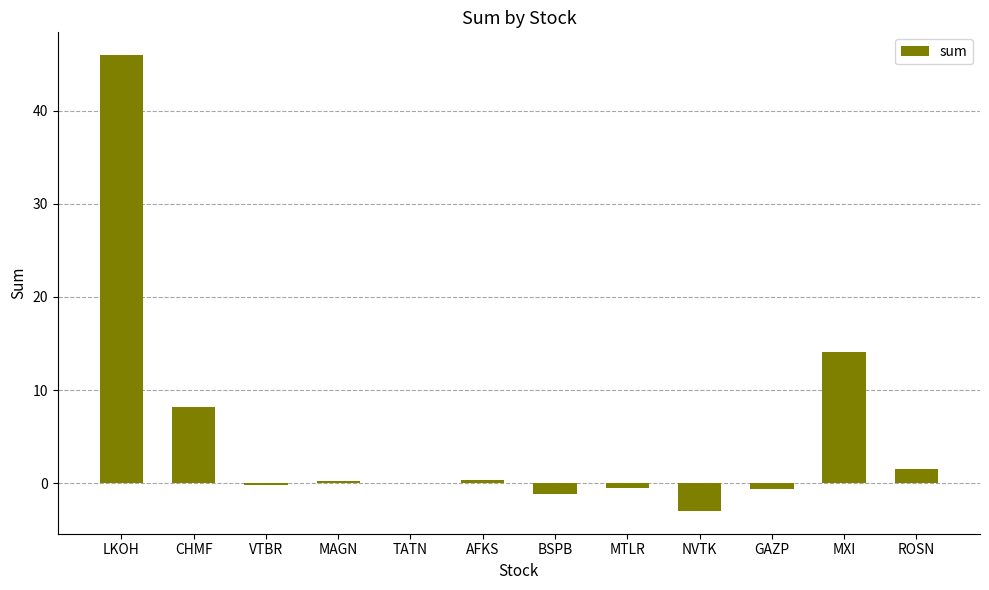

What is the change in value from BSPB to GAZP?

+0.5